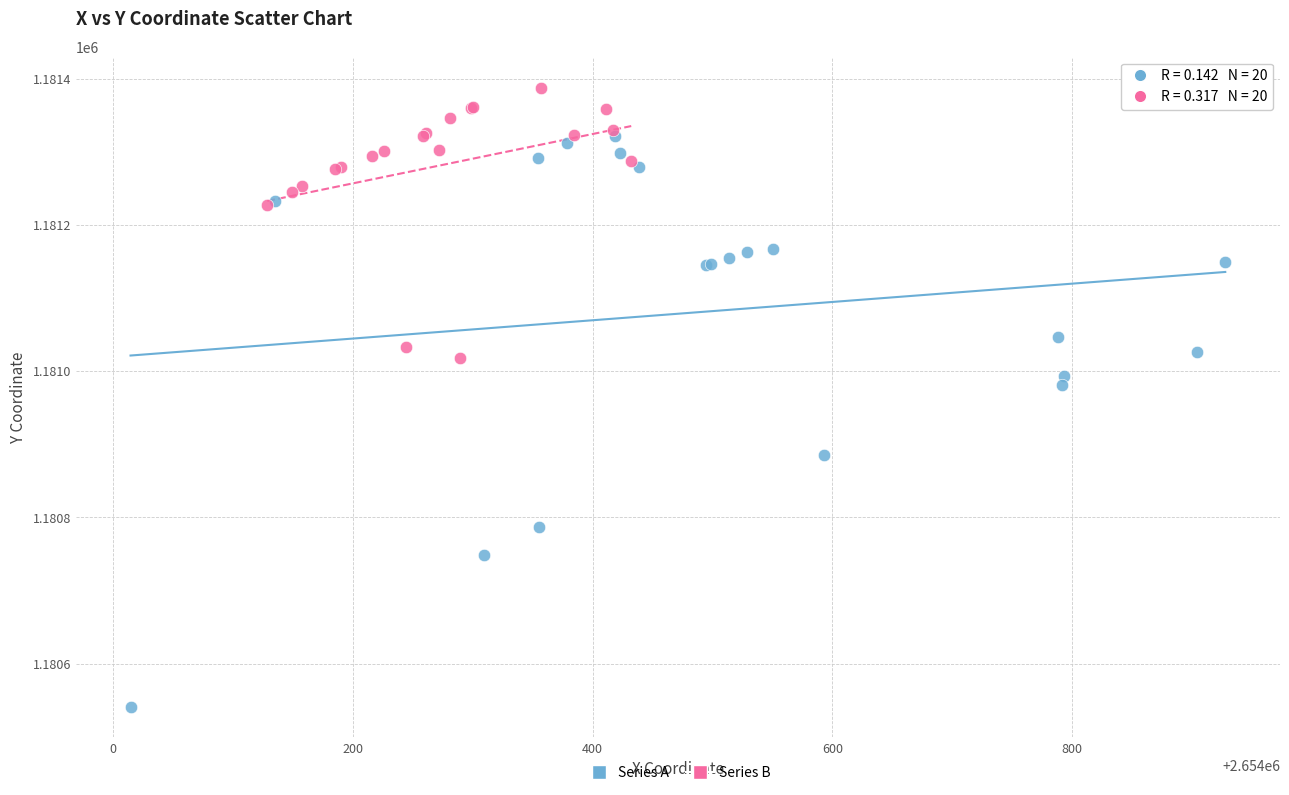

Which series has the widest spread of Y values?

Series A